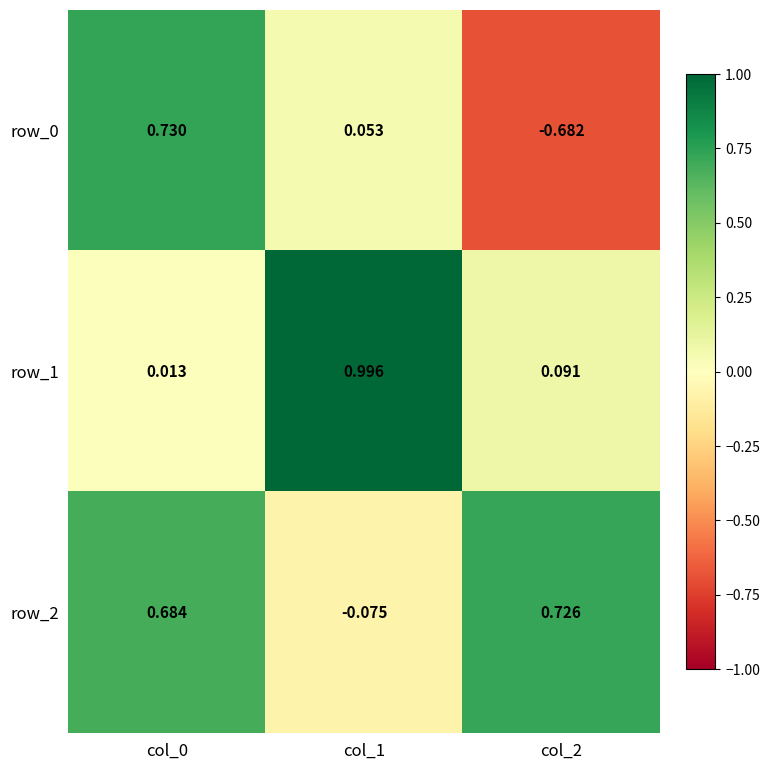

At which category does the chart reach its peak across all series?

col_1